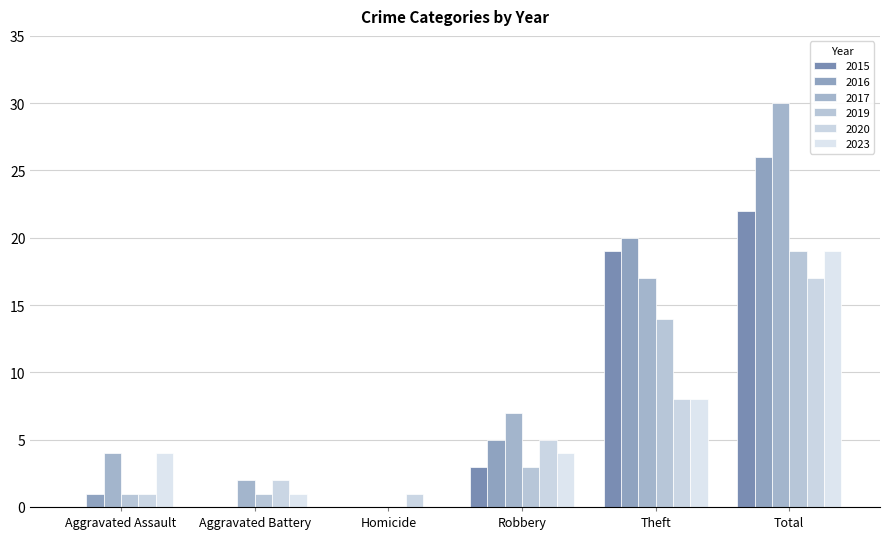

How many groups of bars are there?

6